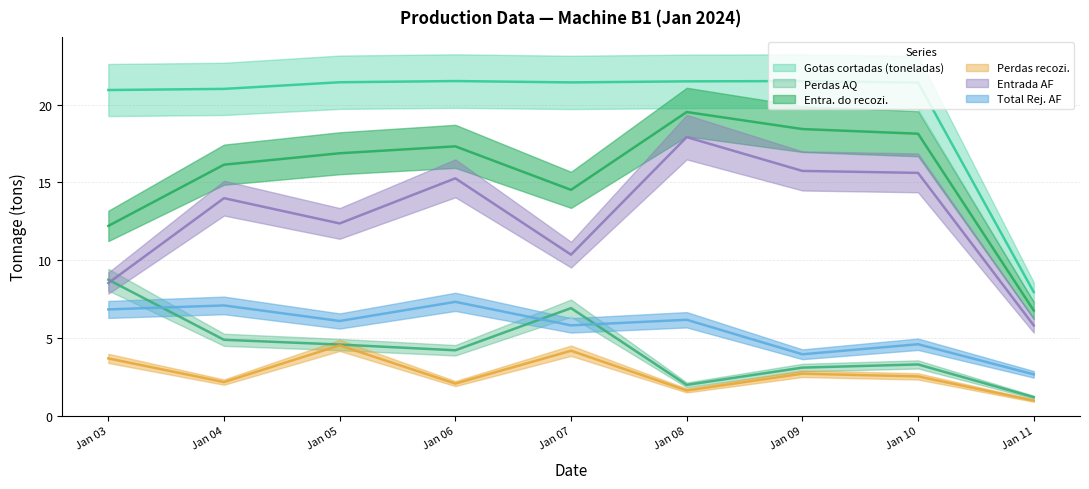

Is it true that Gotas cortadas (toneladas) equals 35.2 at Jan 04?

False